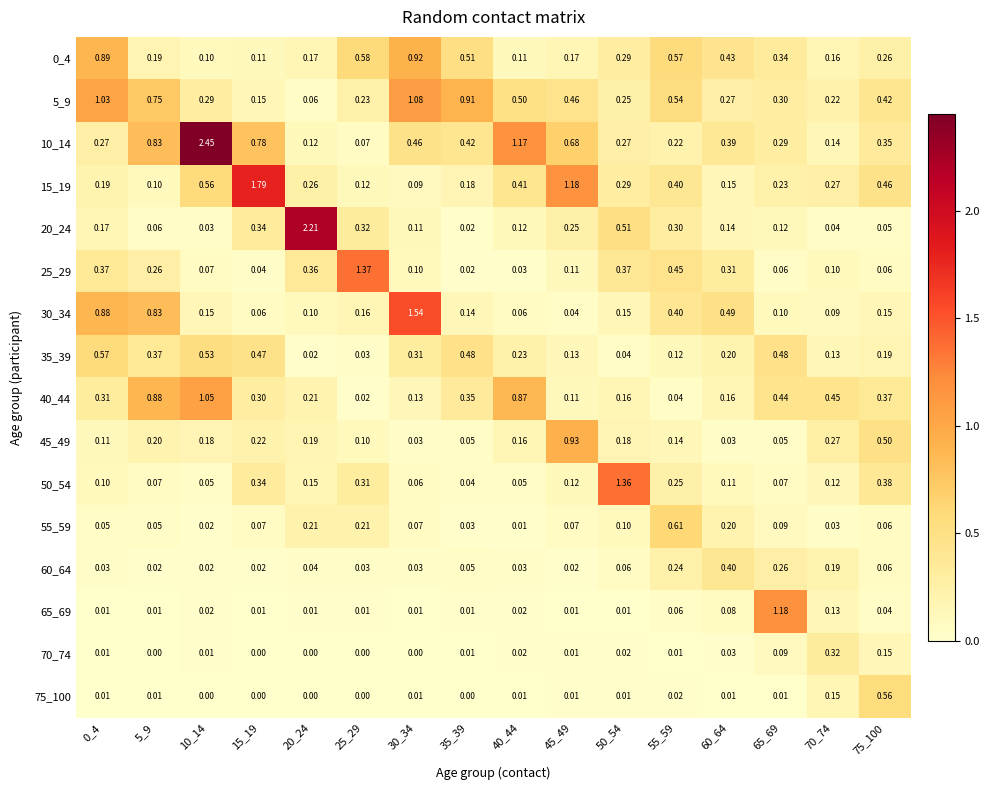

Is the value of 70_74 at 55_59 greater than the value of 35_39 at 70_74?

No